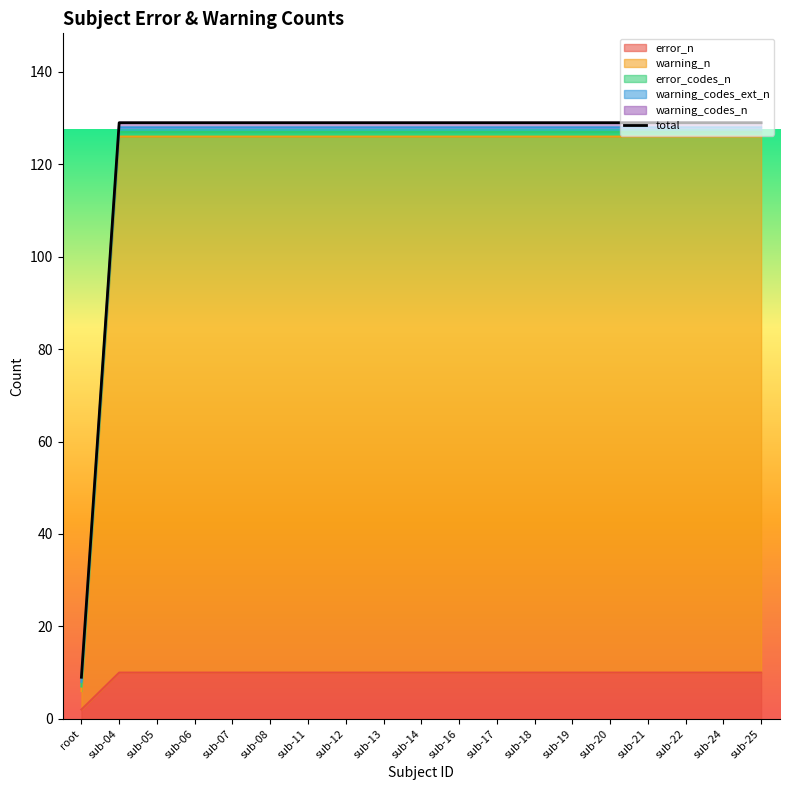

What is the maximum value shown in the chart?

129